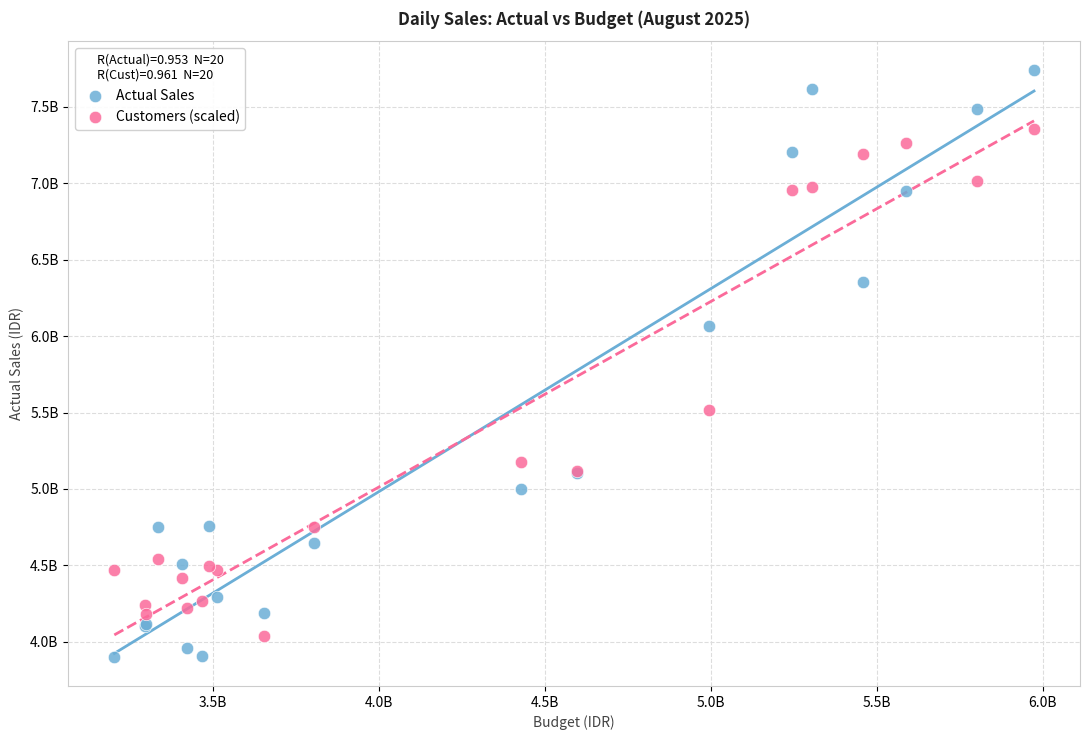

Which series reaches the maximum Y coordinate?

Actual Sales